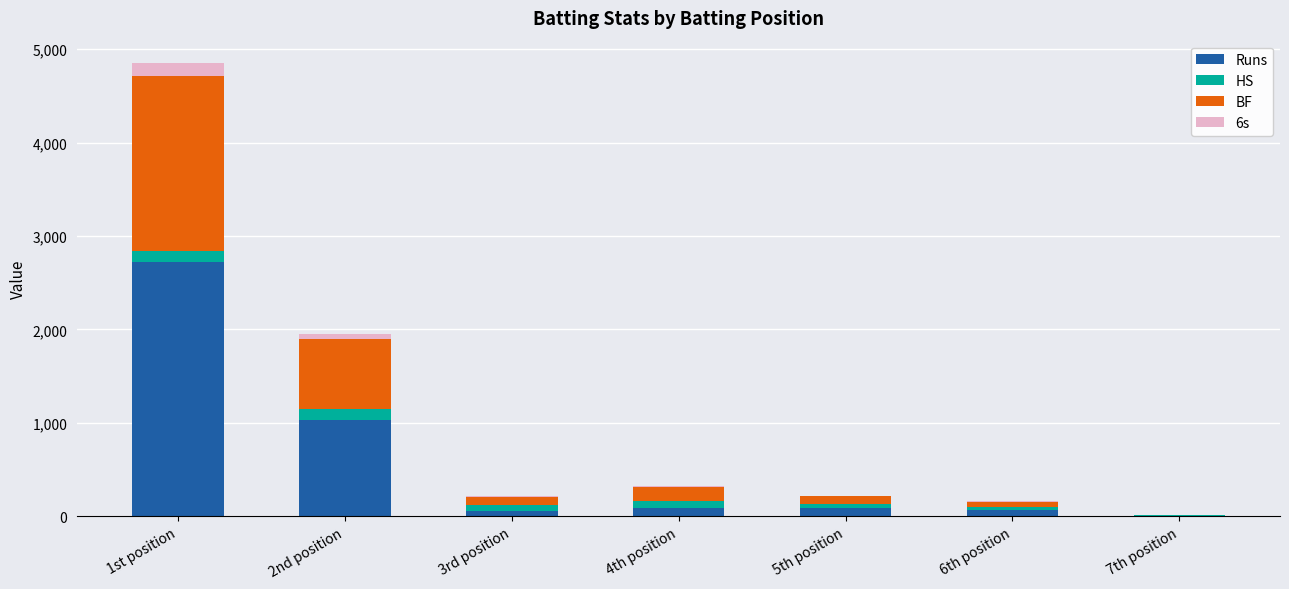

At which category is the sum across all series the highest?

1st position